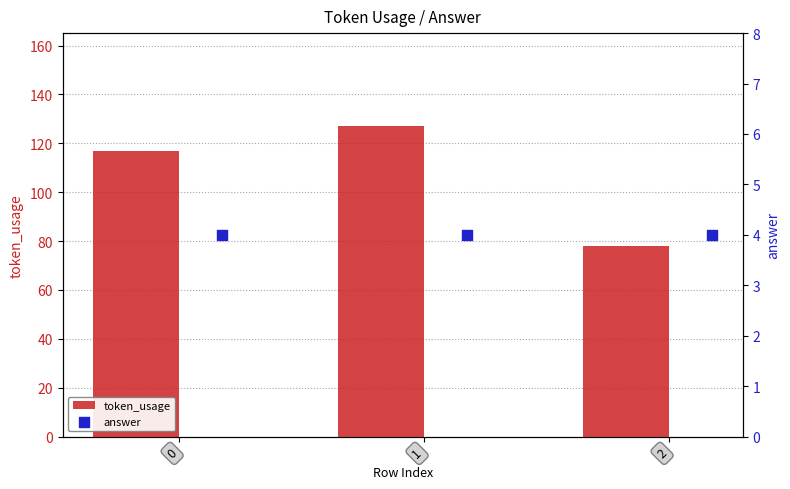

What are all the series names shown in the legend?

token_usage, answer